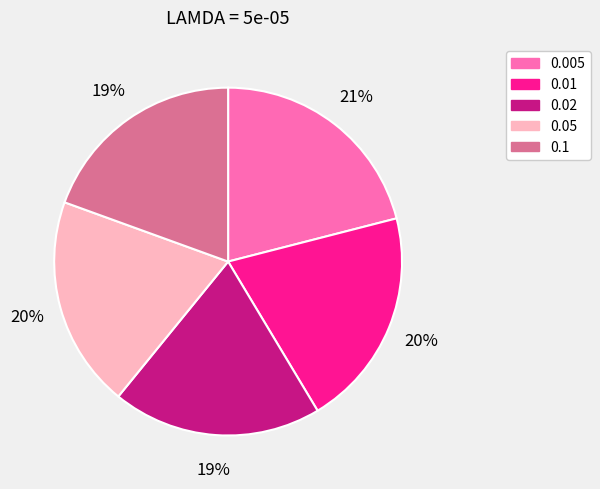

True or false: 0.005 accounts for 21% of the total.

True